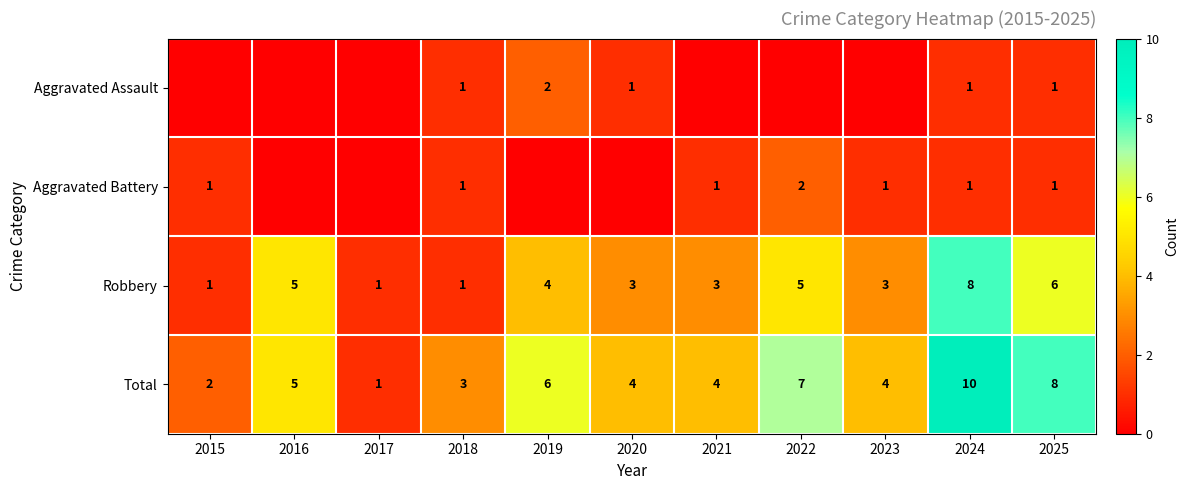

The value of Robbery at 2021 is 1. True or false?

False